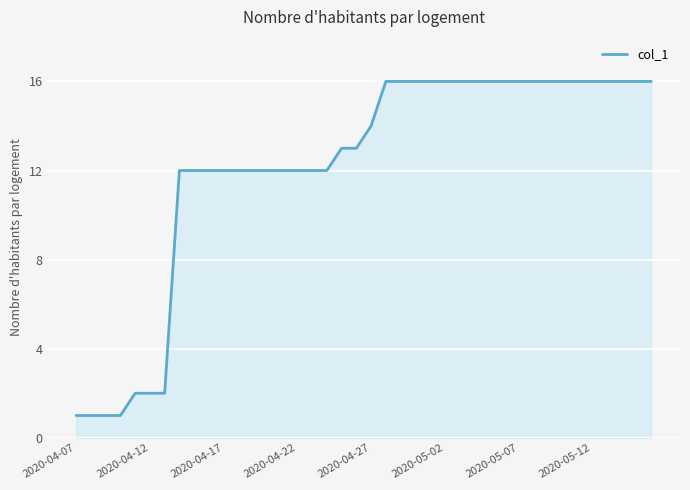

What is the difference between the maximum and minimum values?

15